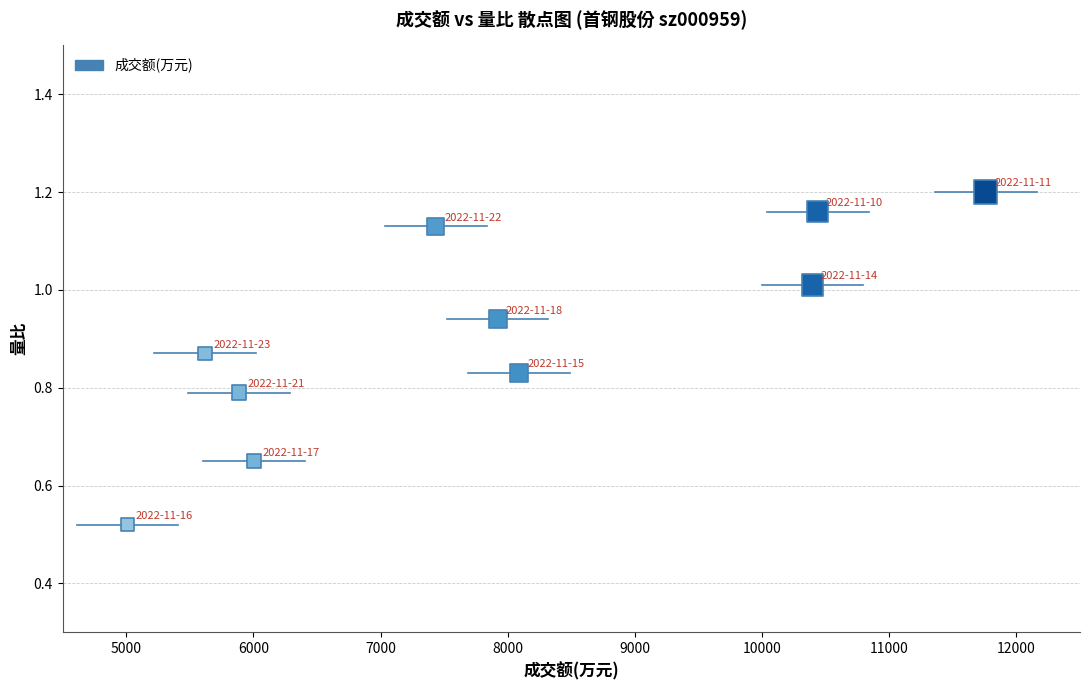

What is the average X value?

7855.4